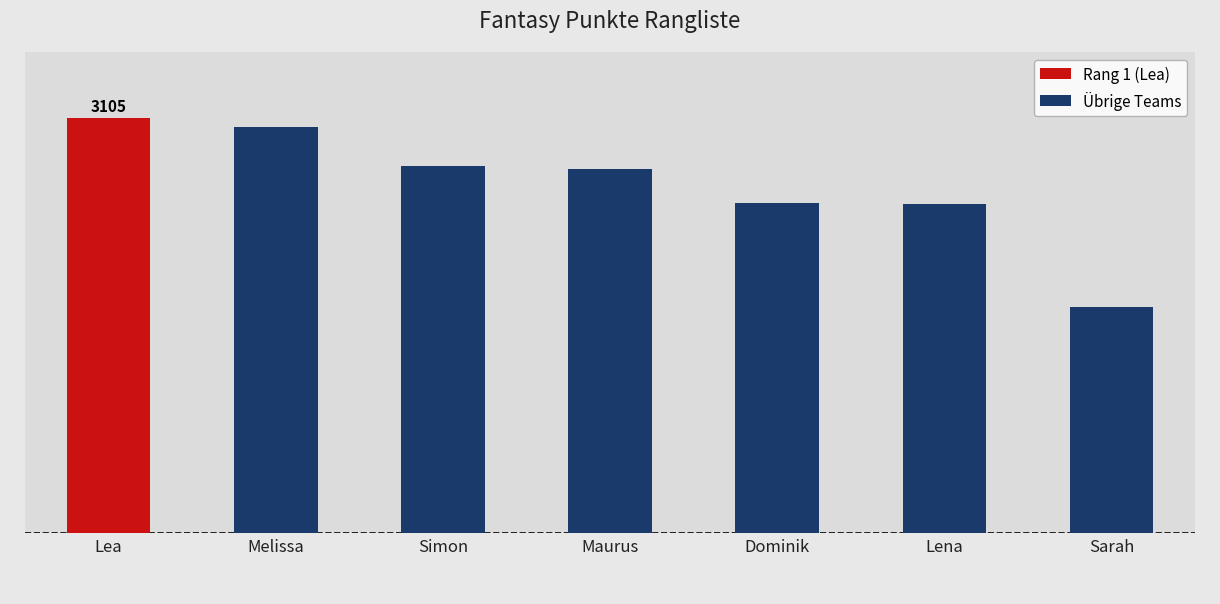

Reading left to right, list all the values displayed in this chart.

Lea=3105	Melissa=3037	Simon=2749	Maurus=2727	Dominik=2473	Lena=2462	Sarah=1695